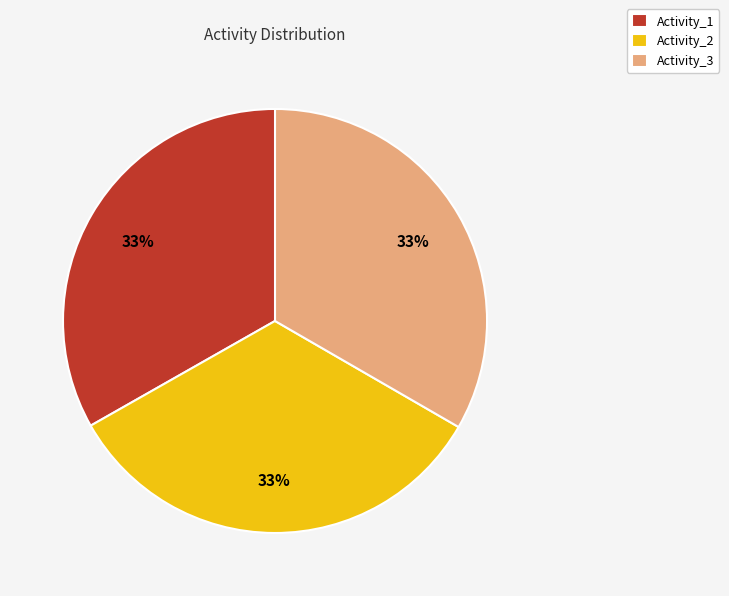

True or false: Activity_1 accounts for 41% of the total.

False